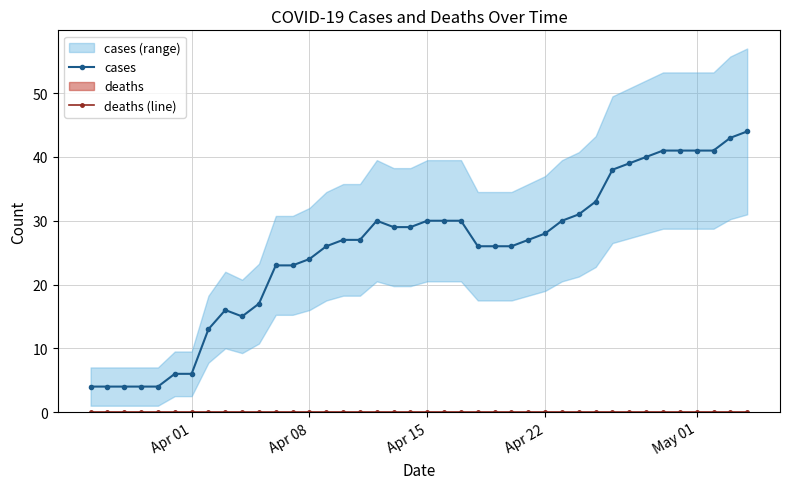

The cases series shows 72 at 38. True or false?

False